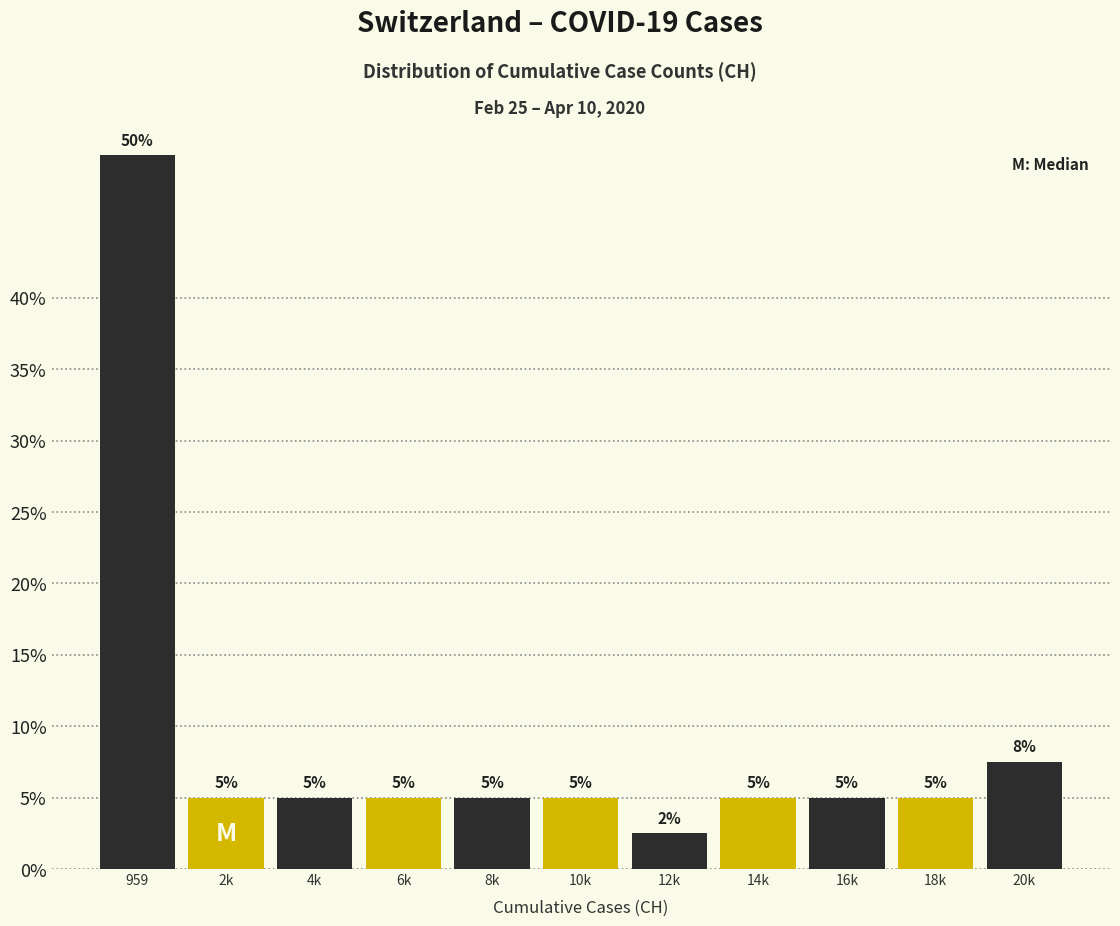

Does the chart contain any negative values?

No